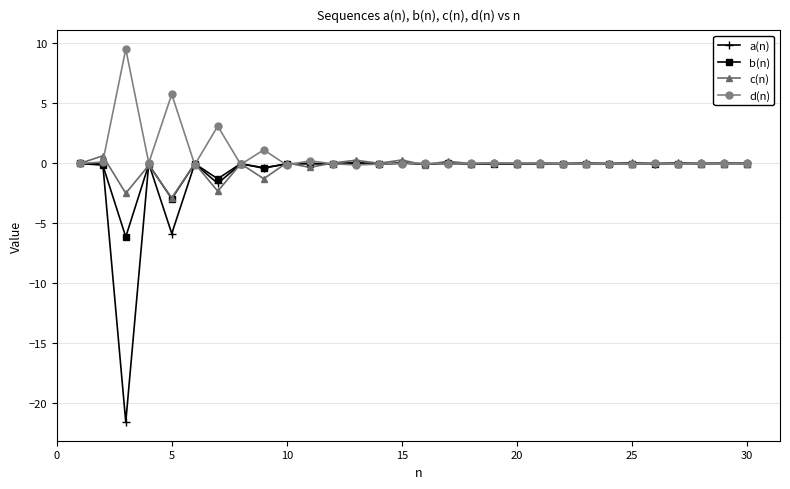

What is the smallest value displayed?

-21.5